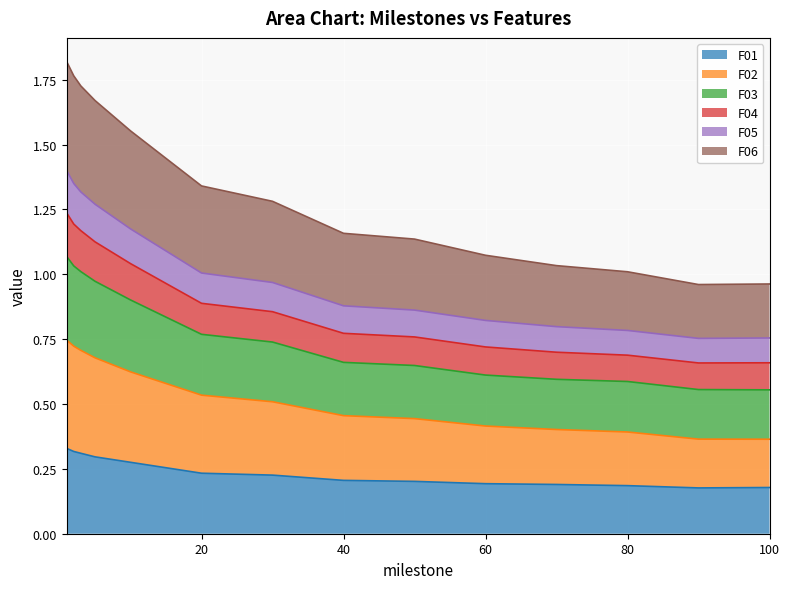

What is the value of the F06 point at the 5th from the left?

1.6